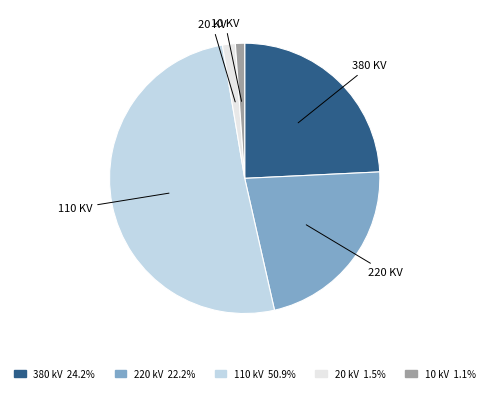

Does 380 kV 24.2% represent more than half of the total?

No